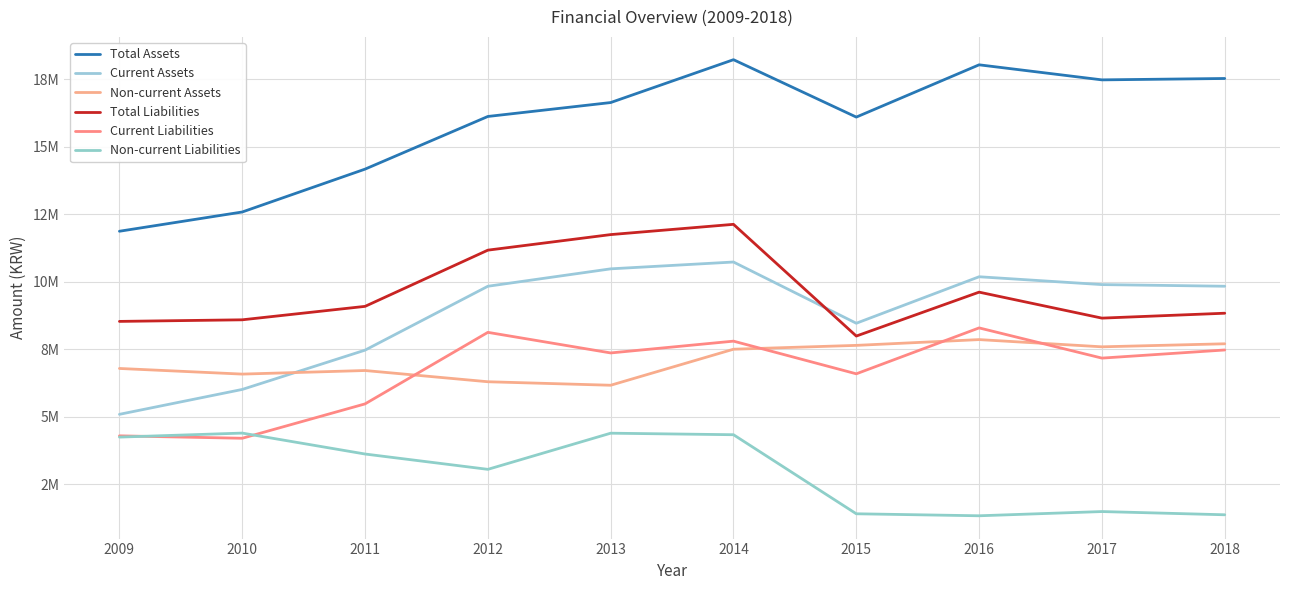

True or false: Total Assets and Non-current Liabilities intersect in this chart.

False